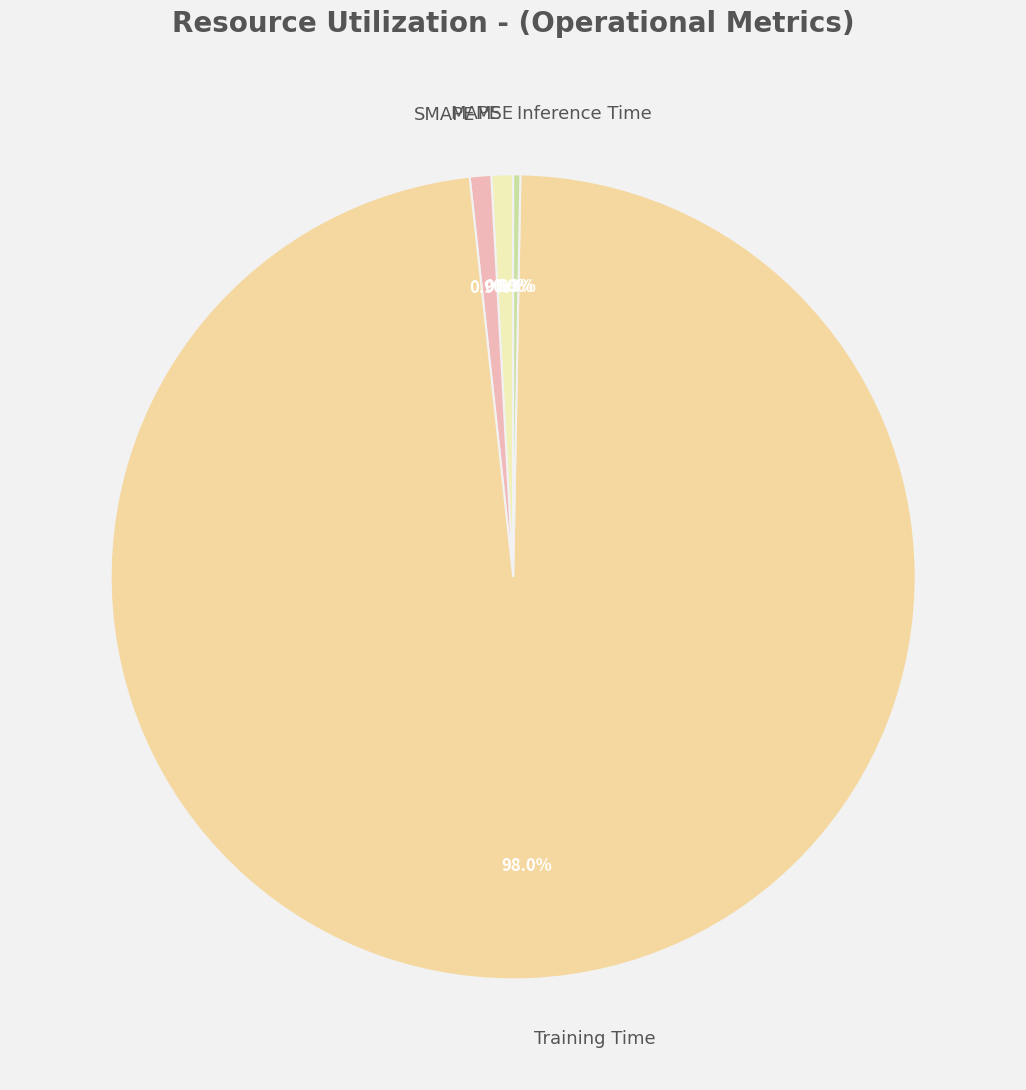

How much of the chart is everything except SMAPE?

99.1%